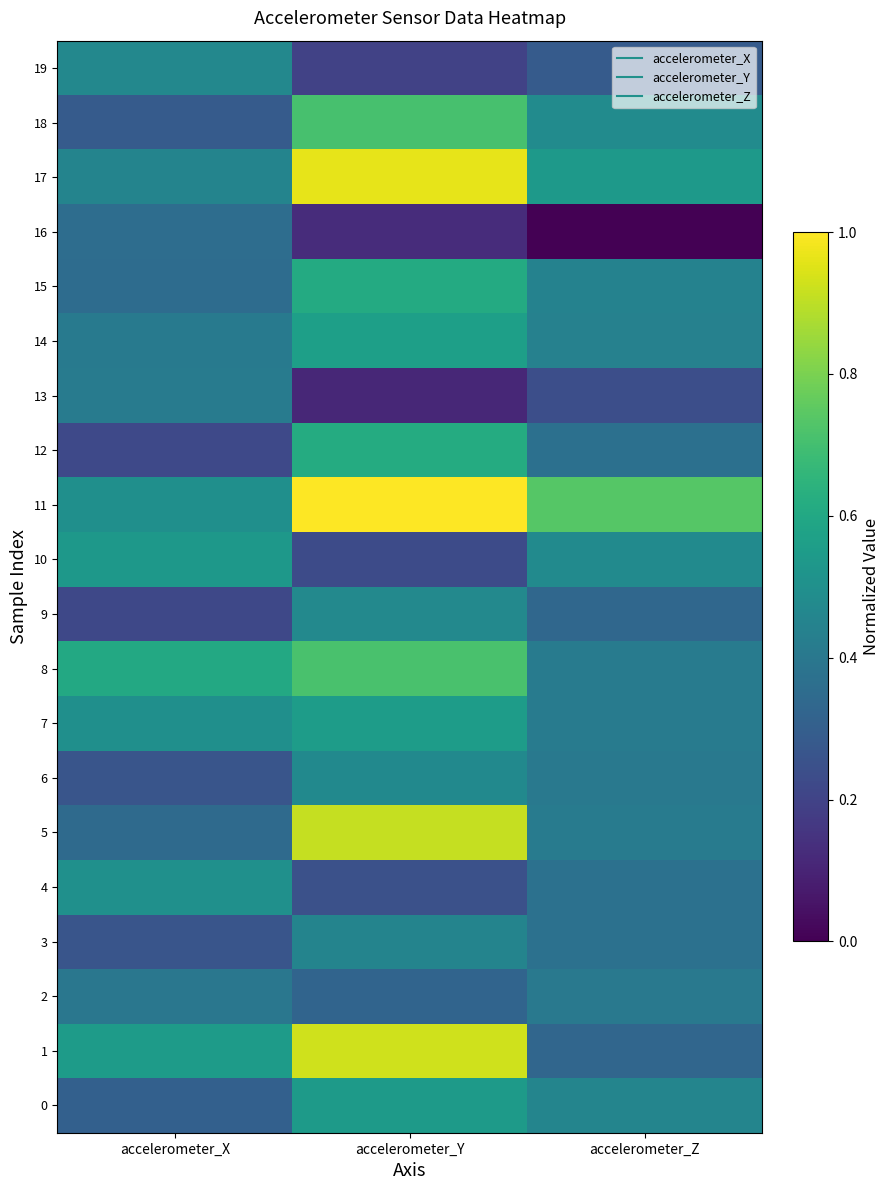

Which series changed the most between accelerometer_X and accelerometer_Z?

16